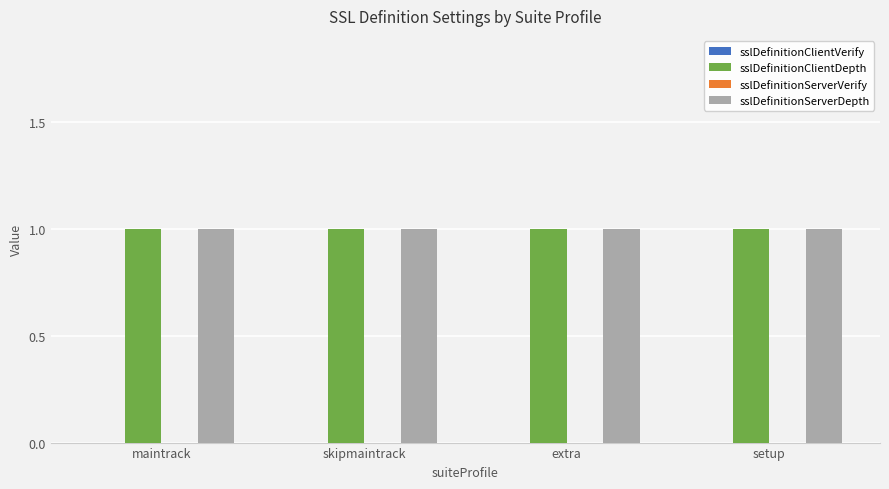

Is the value of sslDefinitionClientVerify at setup greater than the value of sslDefinitionServerVerify at extra?

No